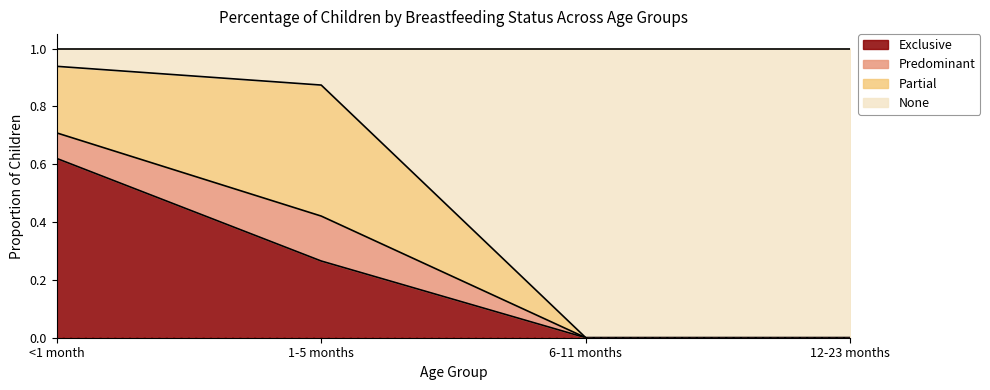

Is it true that None equals 0.5 at <1 month?

False